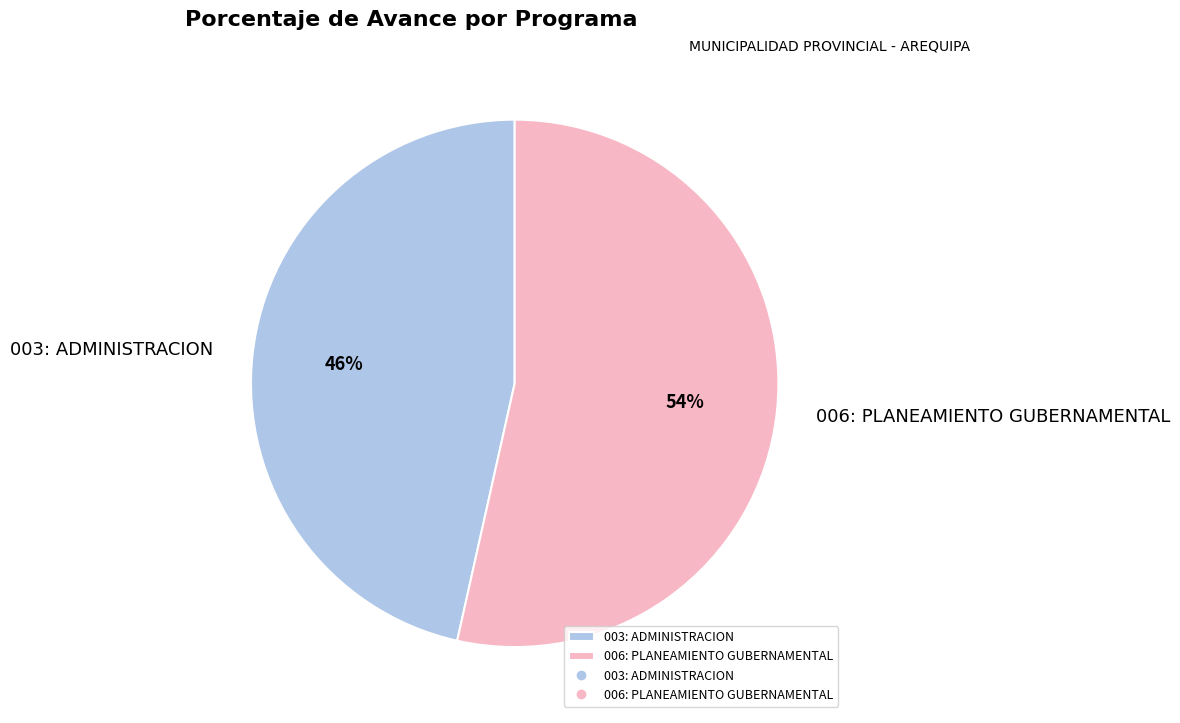

Combined, do 003: ADMINISTRACION and 006: PLANEAMIENTO GUBERNAMENTAL account for over 50%?

Yes